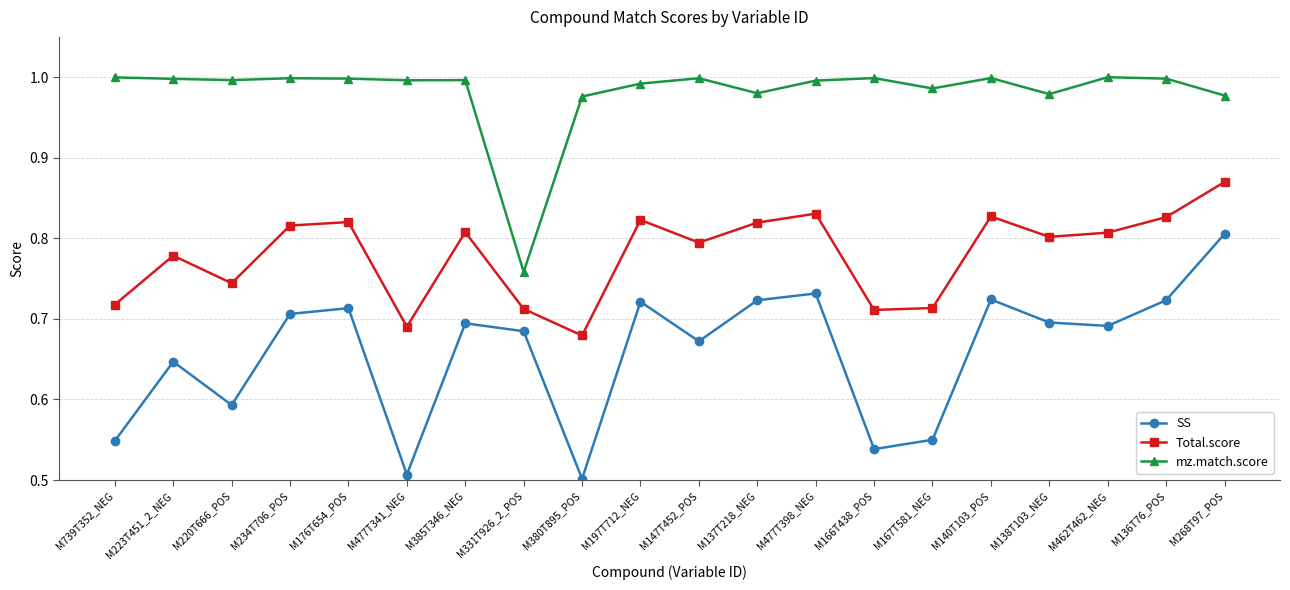

Rank the series at M147T452_POS from highest to lowest value.

mz.match.score, Total.score, SS